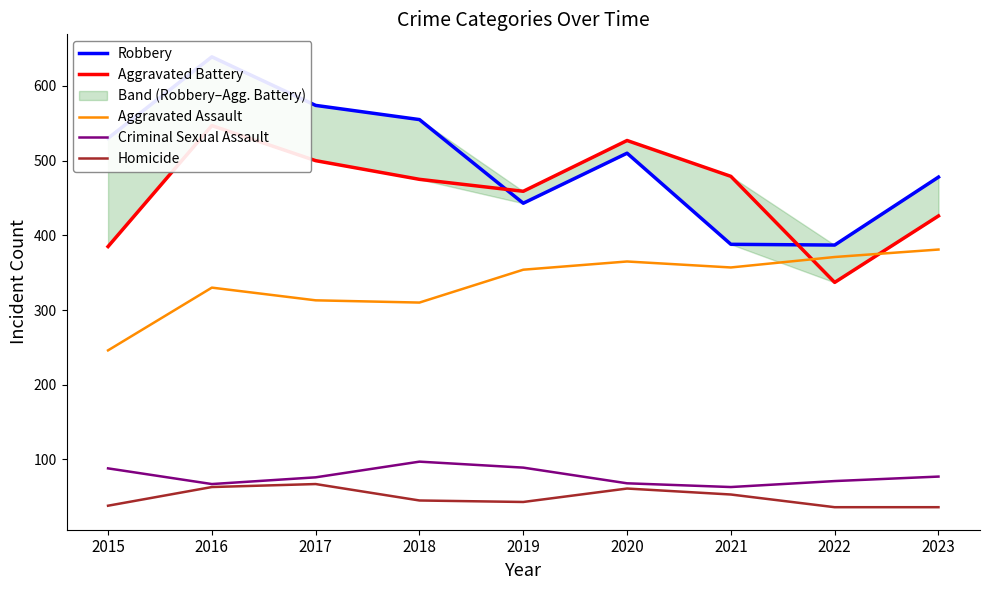

What is the value of the Aggravated Assault point at the 8th from the left?

371